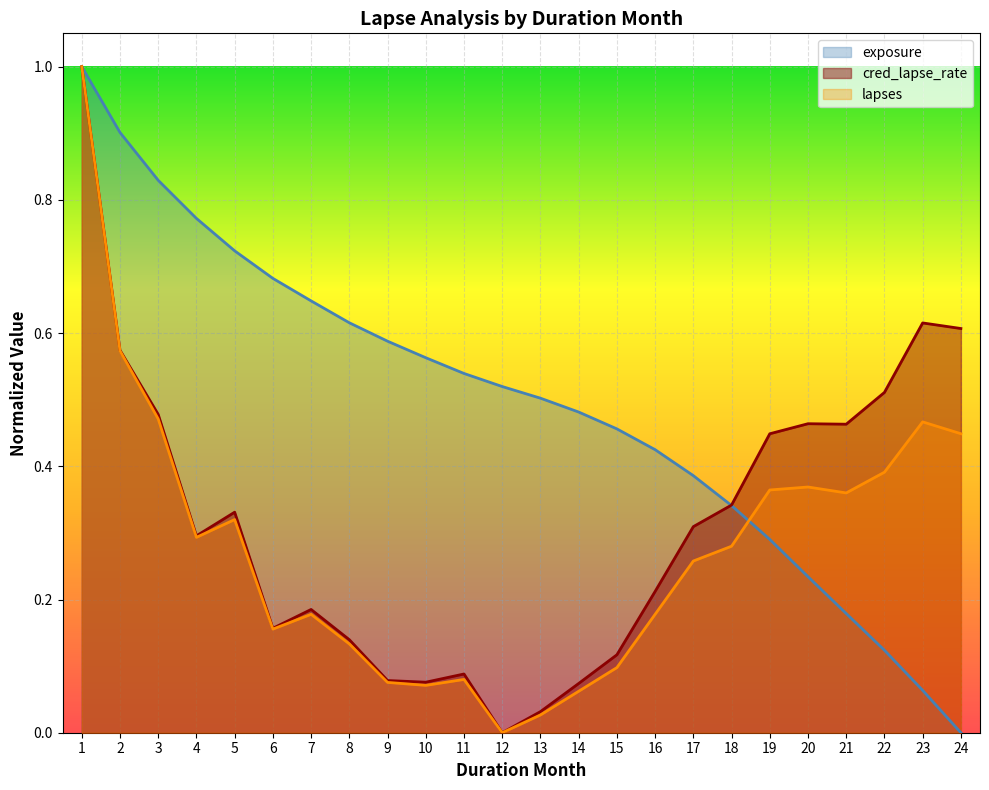

How many lines are shown in the chart?

3